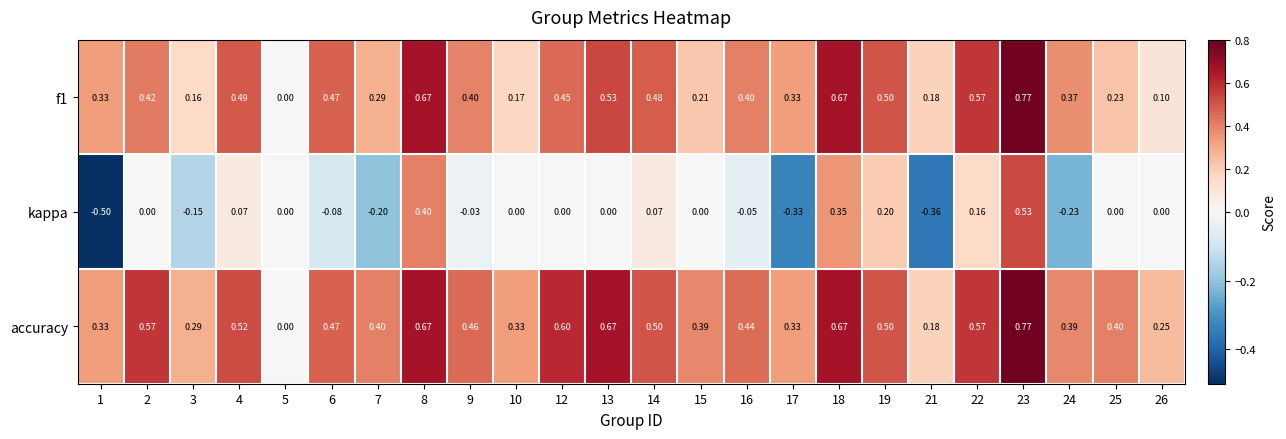

How many values in kappa are below zero?

9